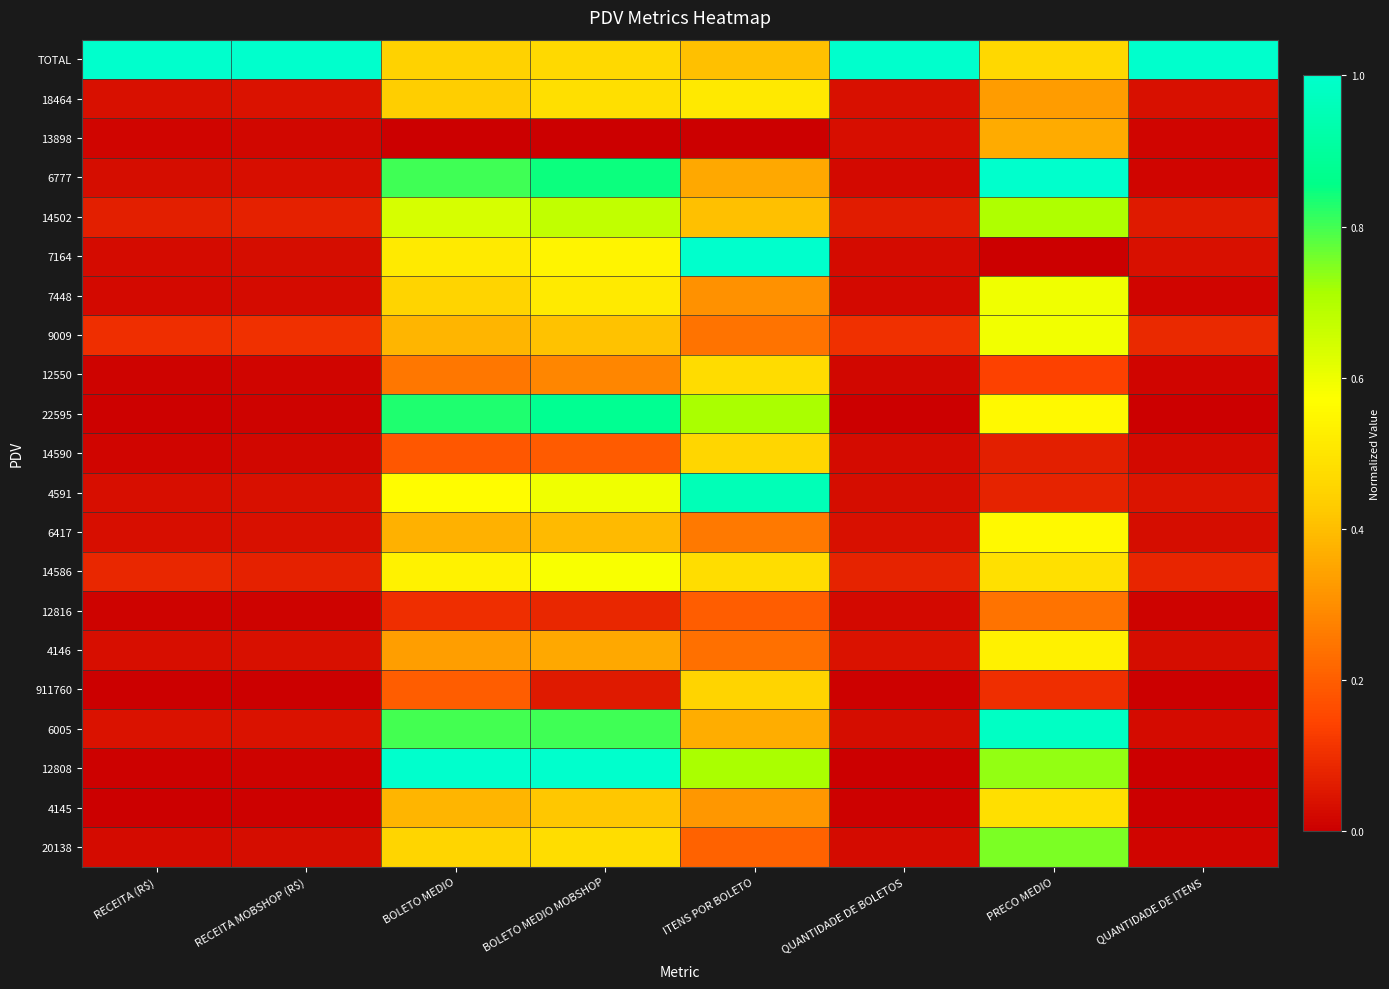

Count the number of categories in the chart.

8